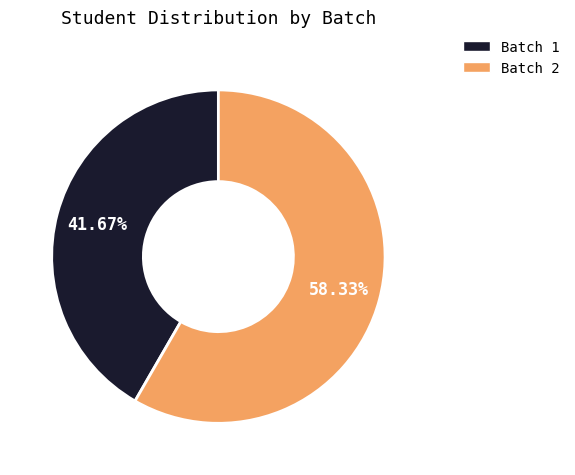

Is there any slice that represents more than half of the pie?

Yes